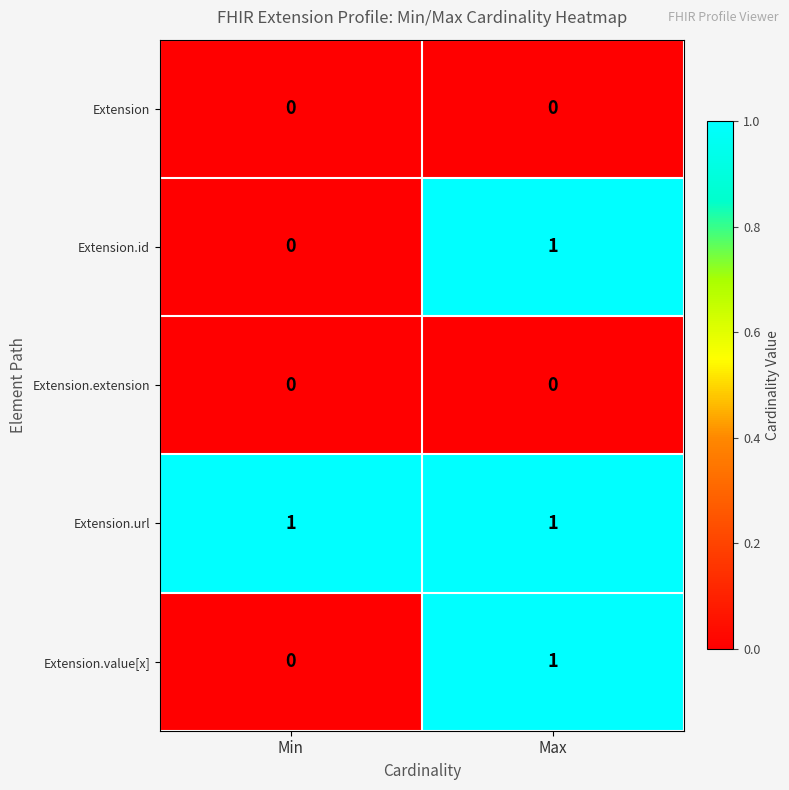

Reading right to left, what are all the values shown in this chart?

Extension: Max=0	Min=0
Extension.id: Max=1	Min=0
Extension.extension: Max=0	Min=0
Extension.url: Max=1	Min=1
Extension.value[x]: Max=1	Min=0